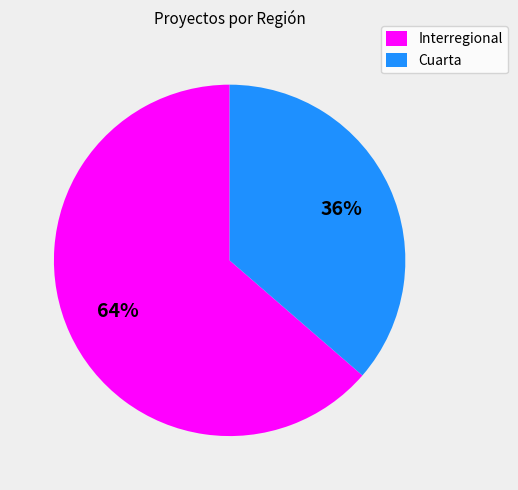

The Cuarta slice represents 36% of the pie. True or false?

True